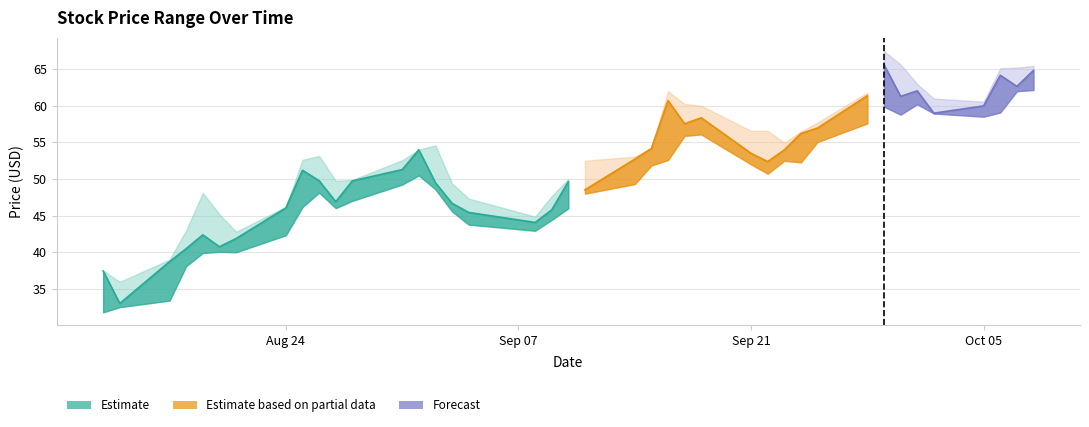

Is the value of High at 16 greater than the value of Close at 0?

Yes